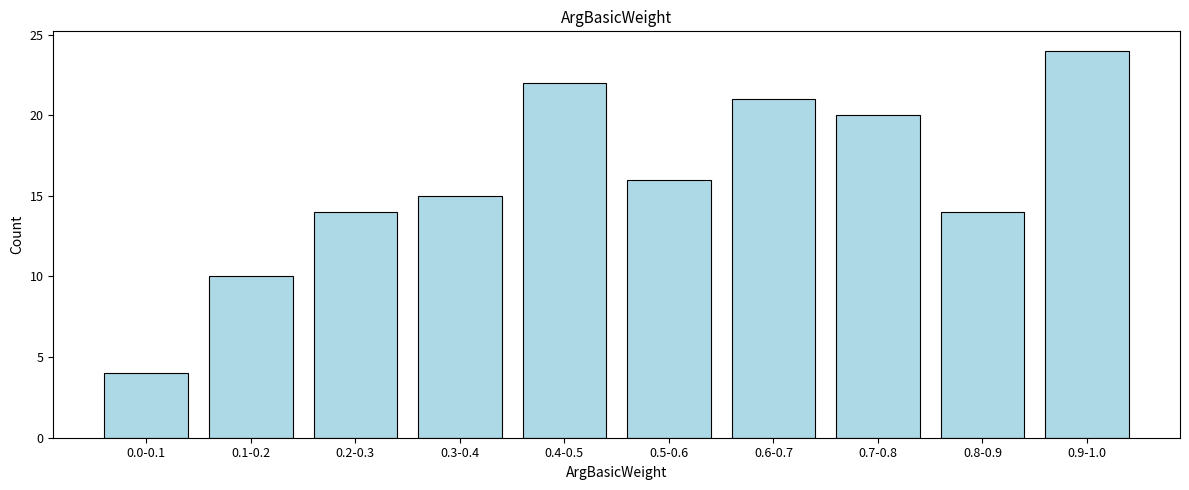

Reading left to right, list all the values displayed in this chart.

4	10	14	15	22	16	21	20	14	24